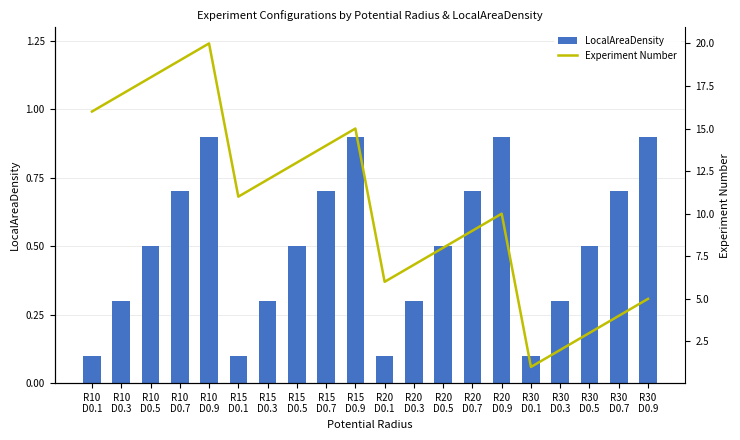

Is the value of LocalAreaDensity at R20
D0.3 greater than the value of Experiment Number at R15
D0.5?

No